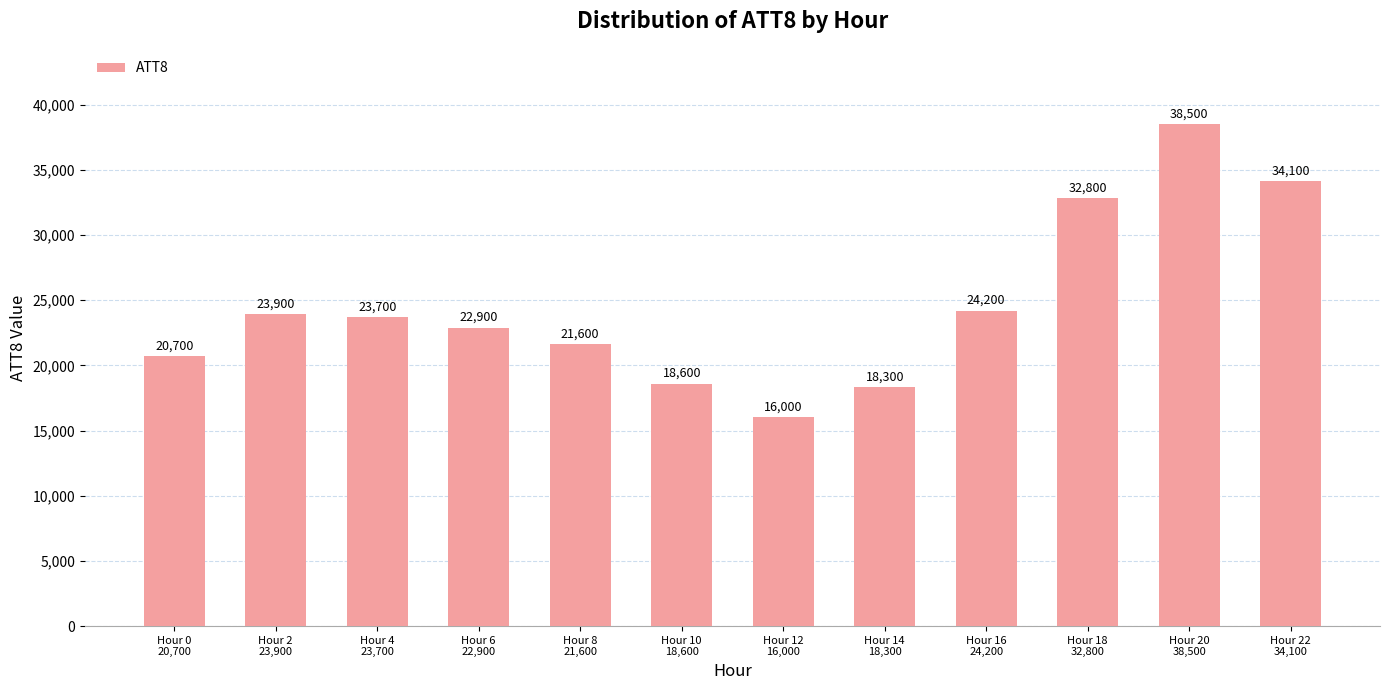

List the labels in order of value, largest first.

Hour 20
38,500, Hour 22
34,100, Hour 18
32,800, Hour 16
24,200, Hour 2
23,900, Hour 4
23,700, Hour 6
22,900, Hour 8
21,600, Hour 0
20,700, Hour 10
18,600, Hour 14
18,300, Hour 12
16,000